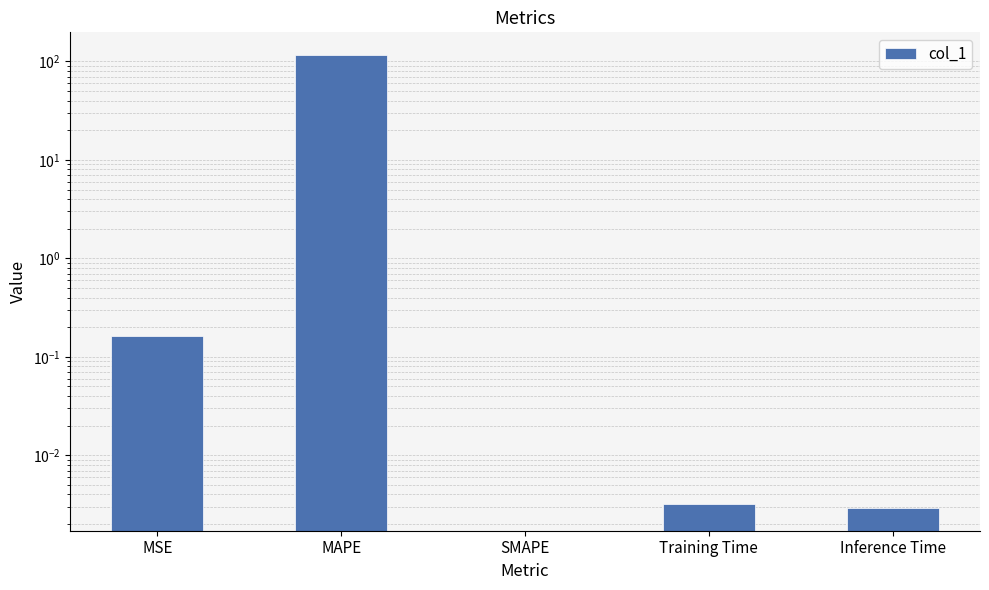

Which has a higher value, MAPE or MSE?

MAPE